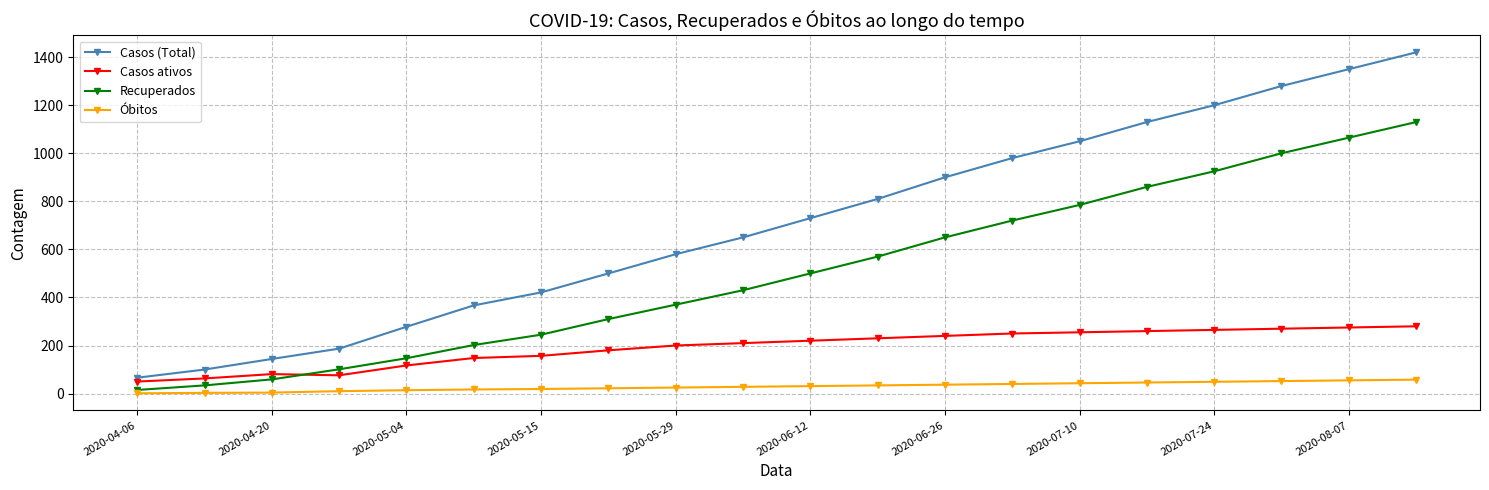

List the series in order of their peak value, lowest first.

Óbitos, Casos ativos, Recuperados, Casos (Total)